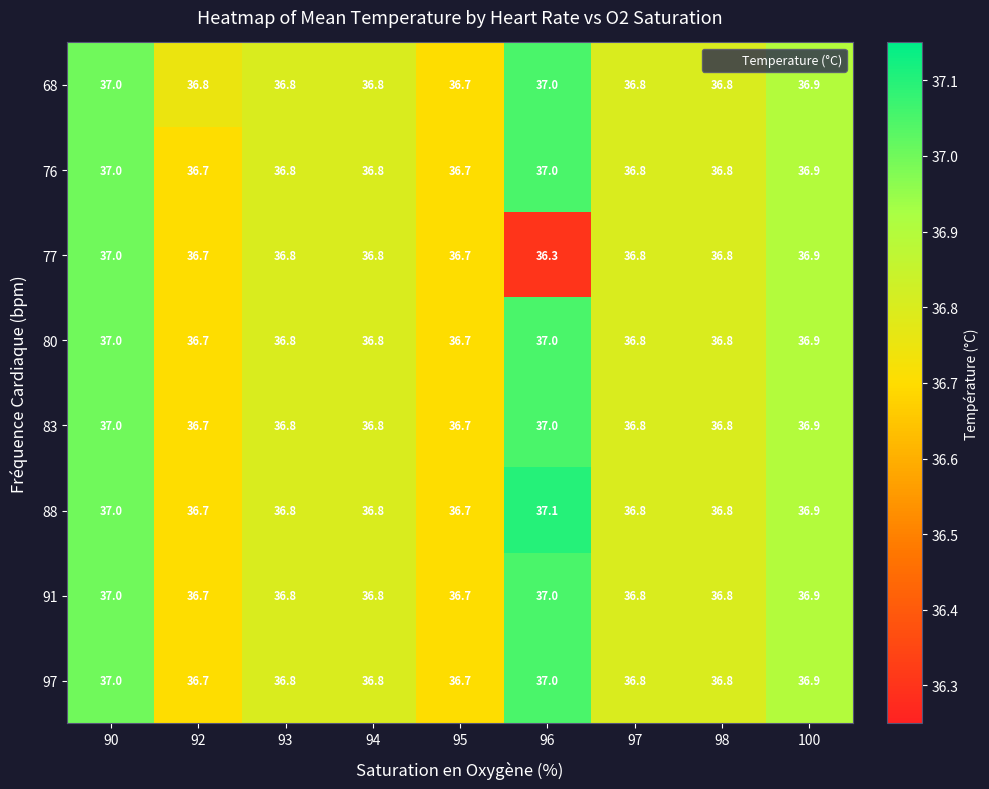

At how many categories does at least one series exceed 36?

9